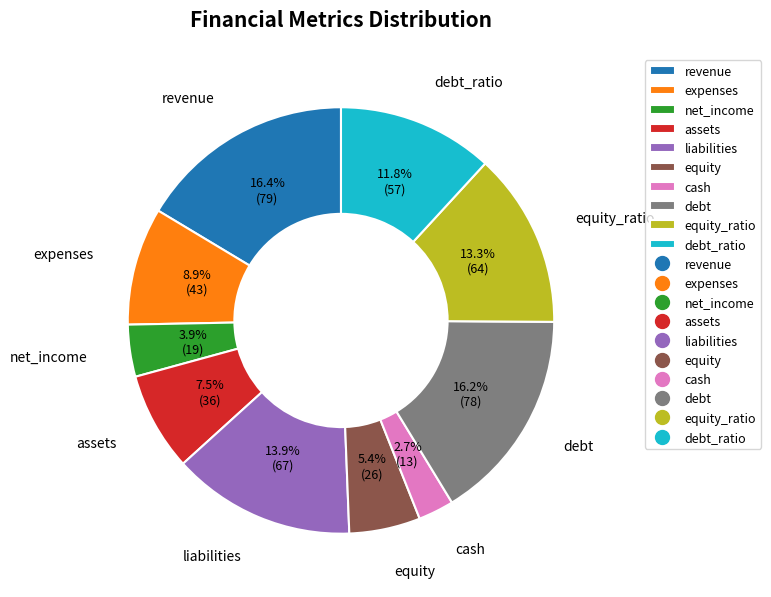

Is debt the majority of the pie?

No